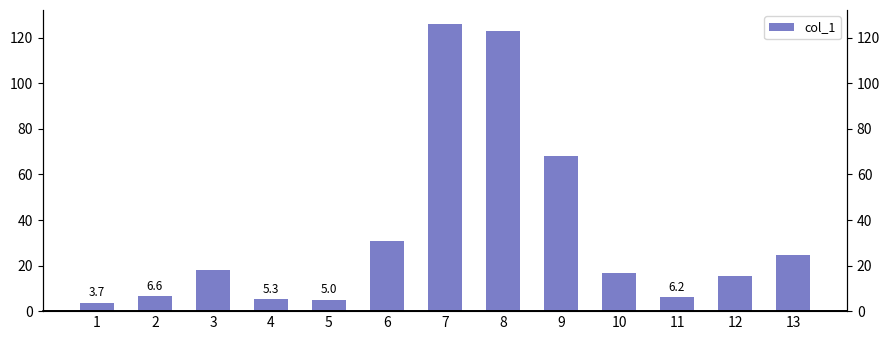

List the labels in order of value, smallest first.

1, 5, 4, 11, 2, 12, 10, 3, 13, 6, 9, 8, 7